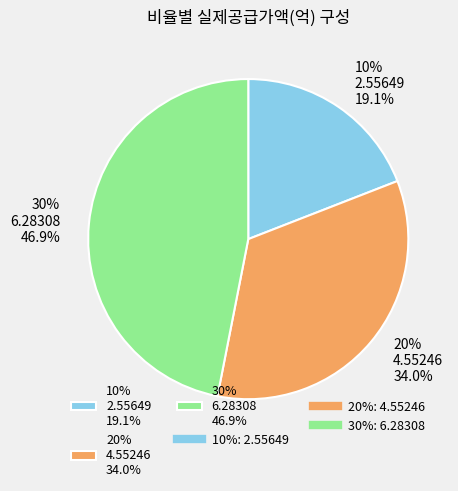

Does 10% represent more than half of the total?

No